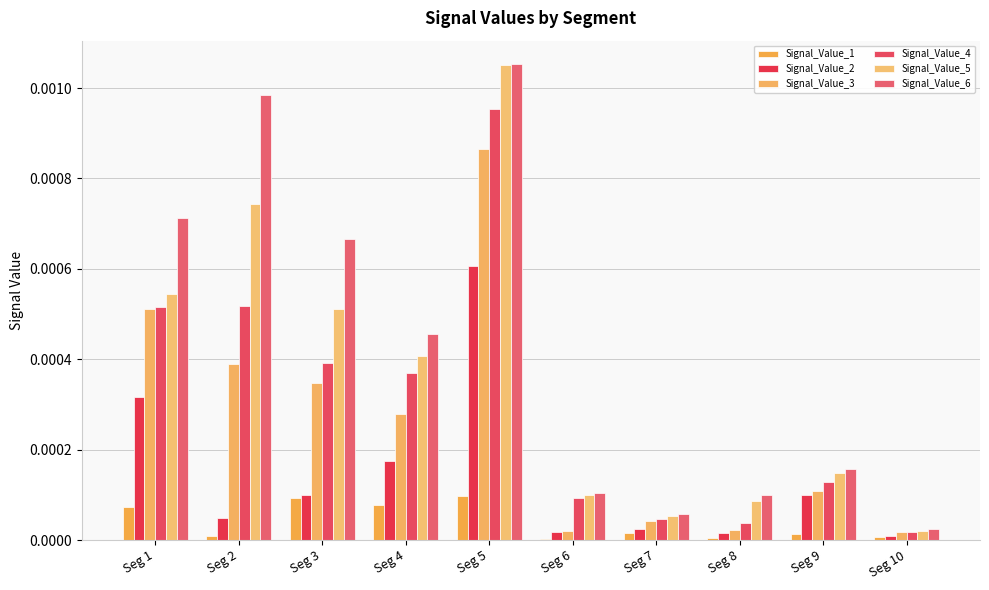

Which category has the highest value in the Signal_Value_1 series?

Seg 5